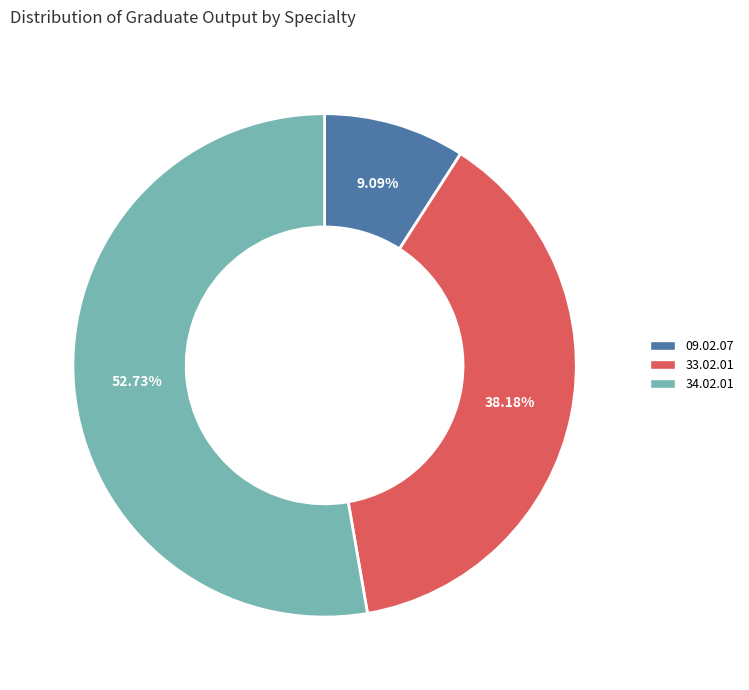

Is there a majority slice in this chart?

Yes